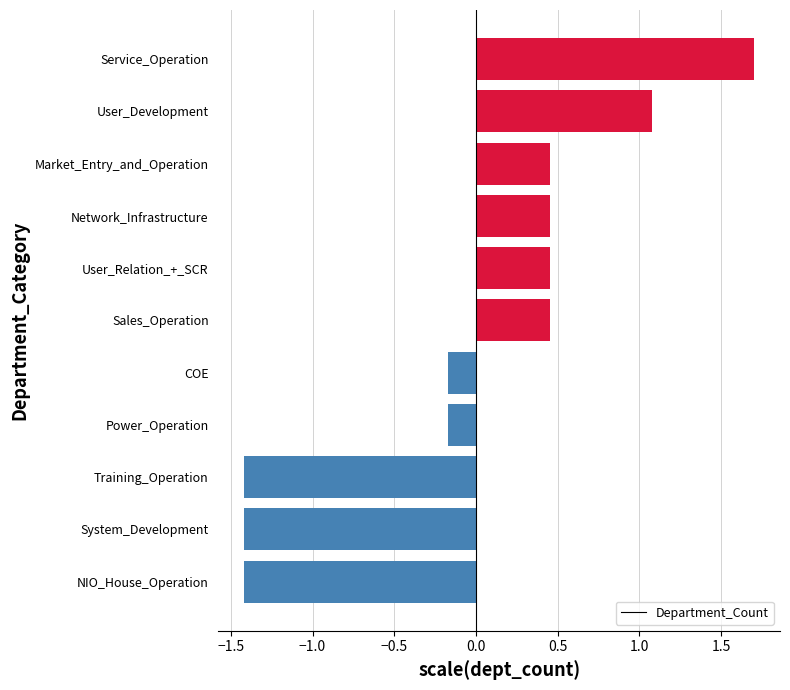

How many positive values are there?

6